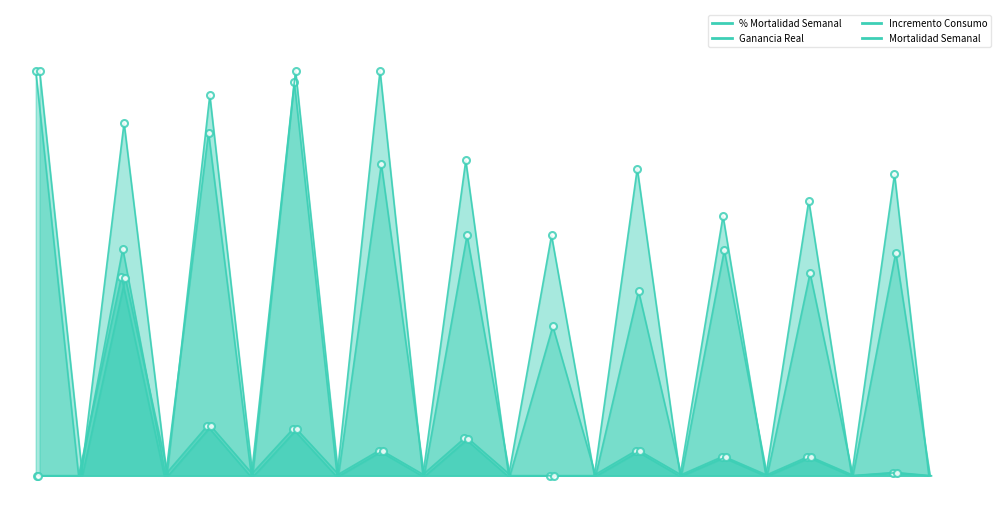

What is the sum of all % Mortalidad Semanal values?

2.0